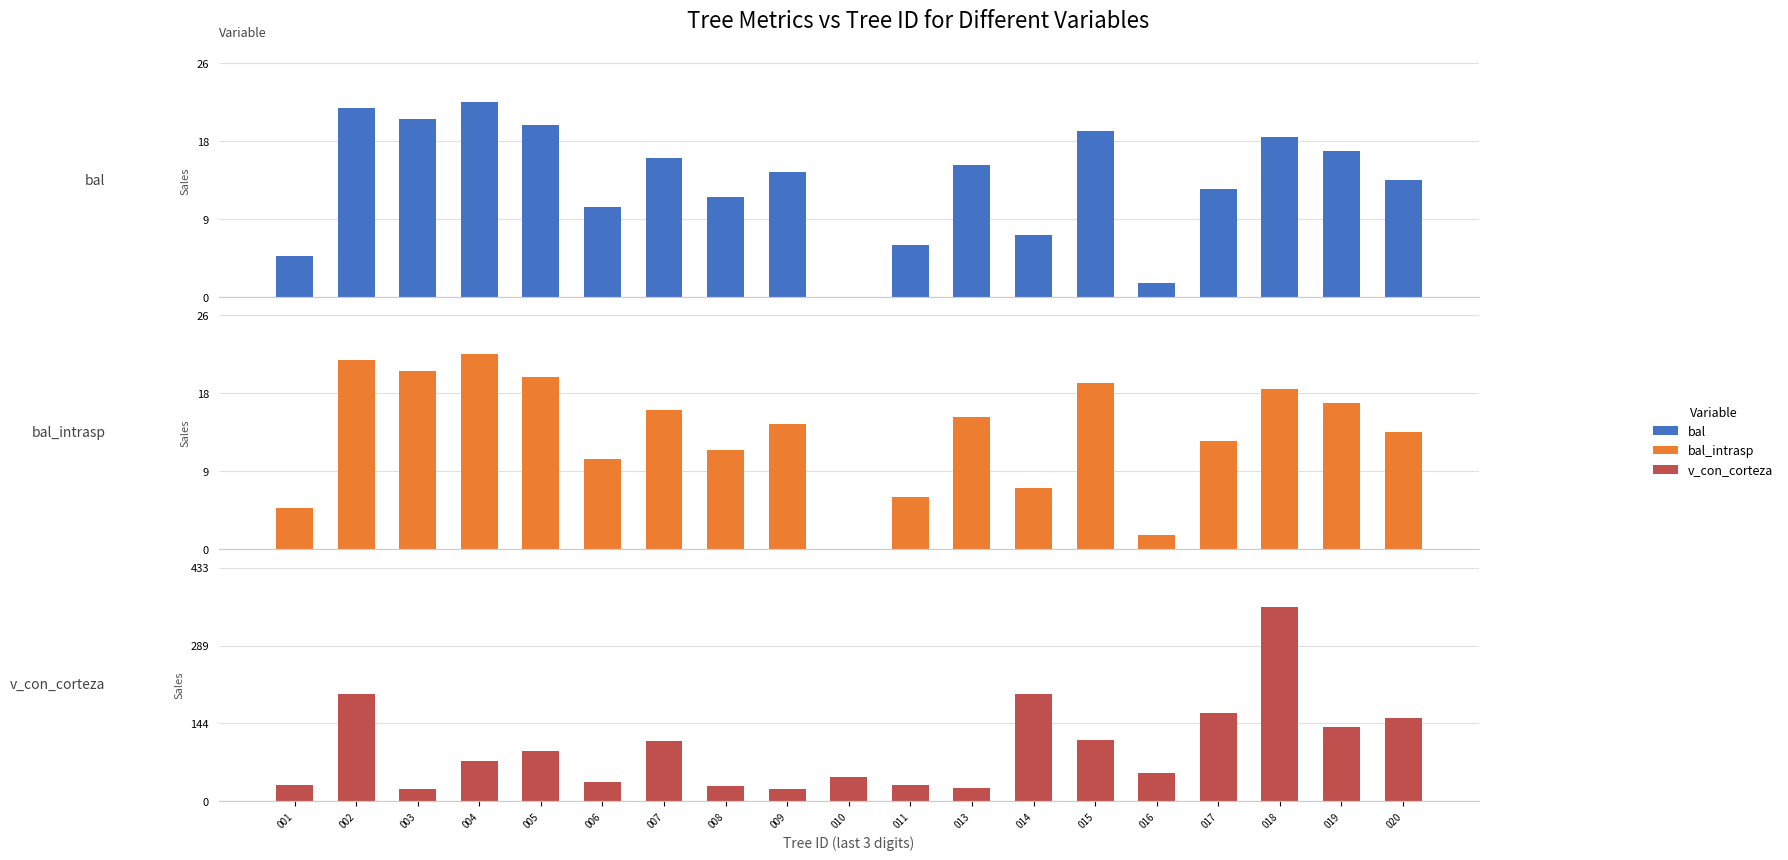

What are all the series names shown in the legend?

bal, bal_intrasp, v_con_corteza